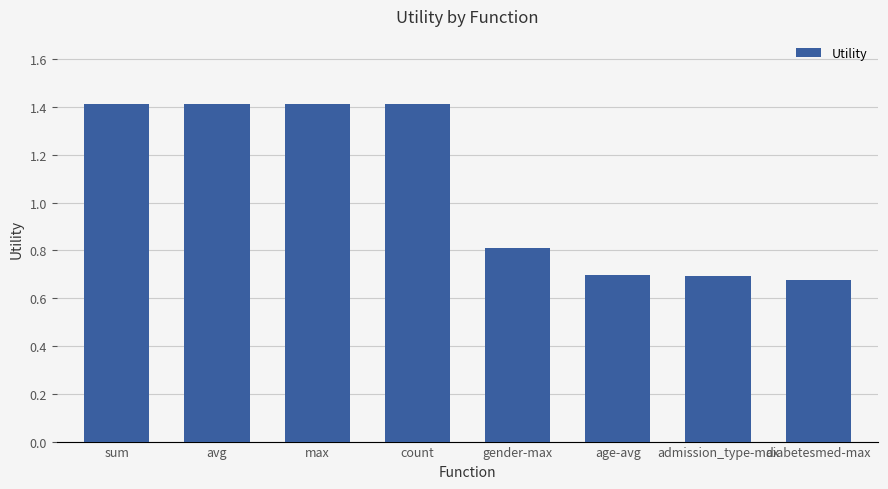

Where does the data first go above 1?

sum